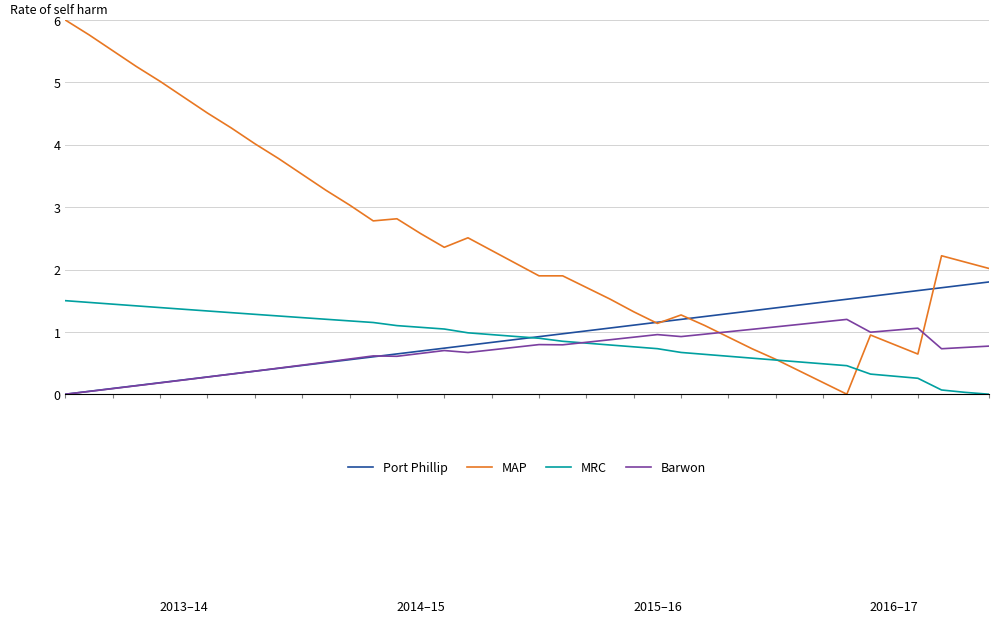

Which series ends up on top after the final intersection of MAP and MRC?

MAP